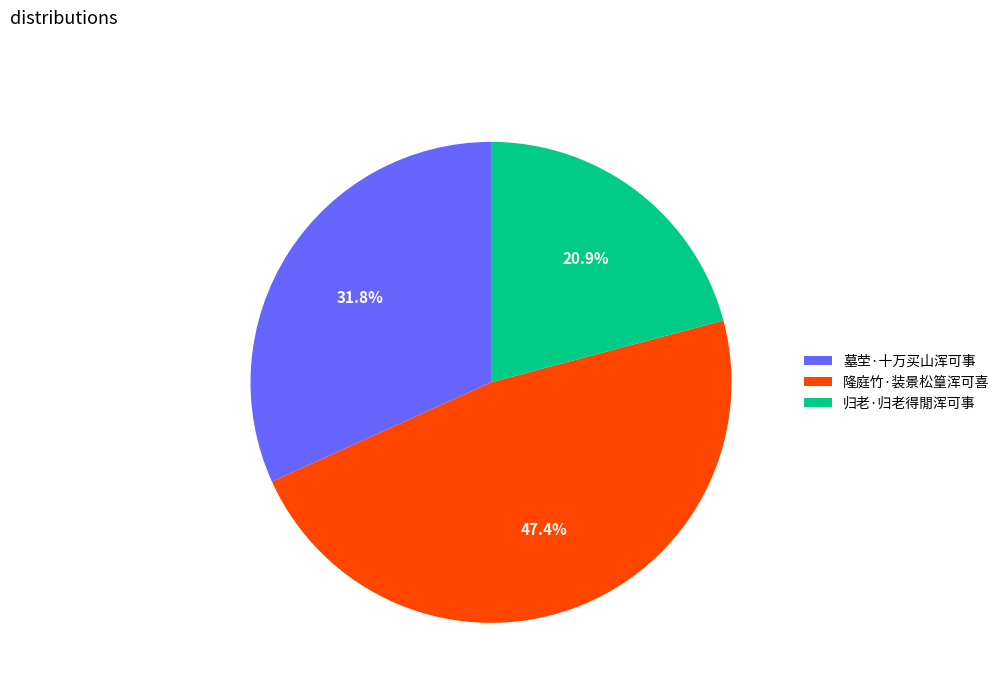

To the nearest percent, what percentage of the pie is 归老·归老得閒浑可事?

21%